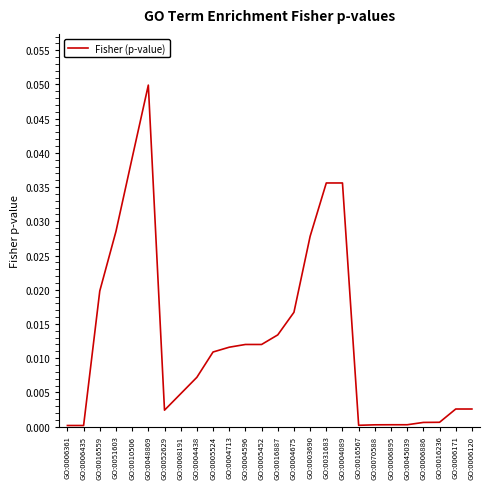

The chart shows a value of 0.0 at GO:0016236. True or false?

True